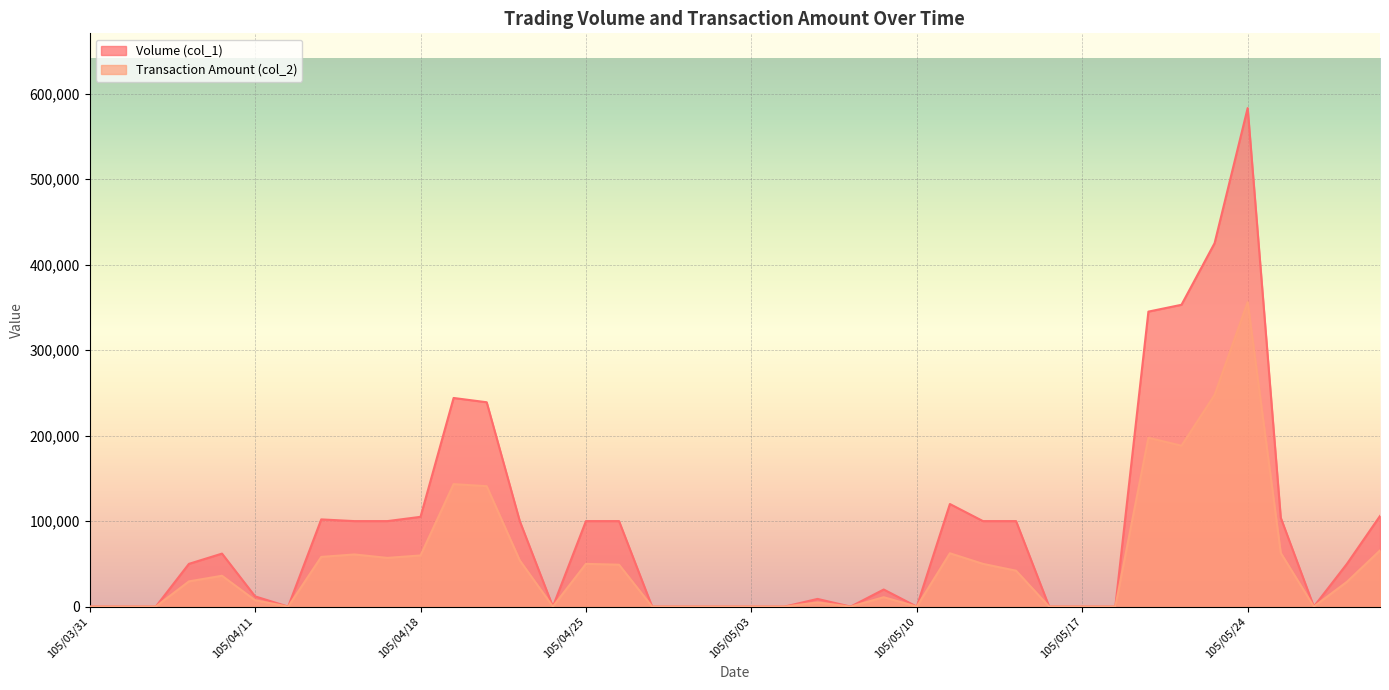

True or false: Transaction Amount (col_2) and Volume (col_1) intersect in this chart.

False